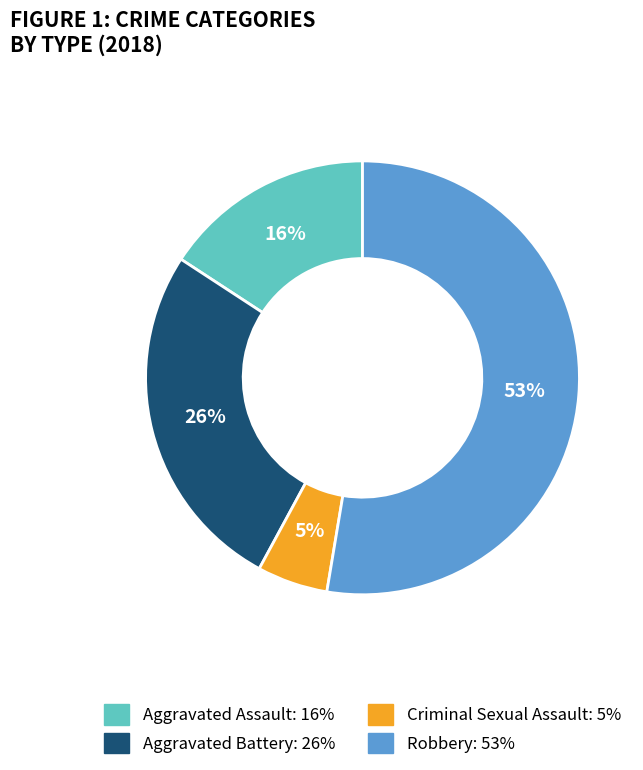

To the nearest percent, what is the average slice percentage?

25%